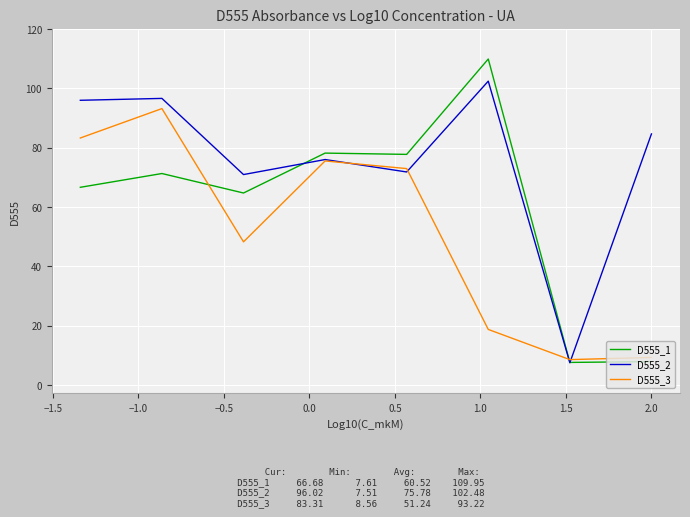

Rank the series by their maximum value, from highest to lowest.

D555_1, D555_2, D555_3